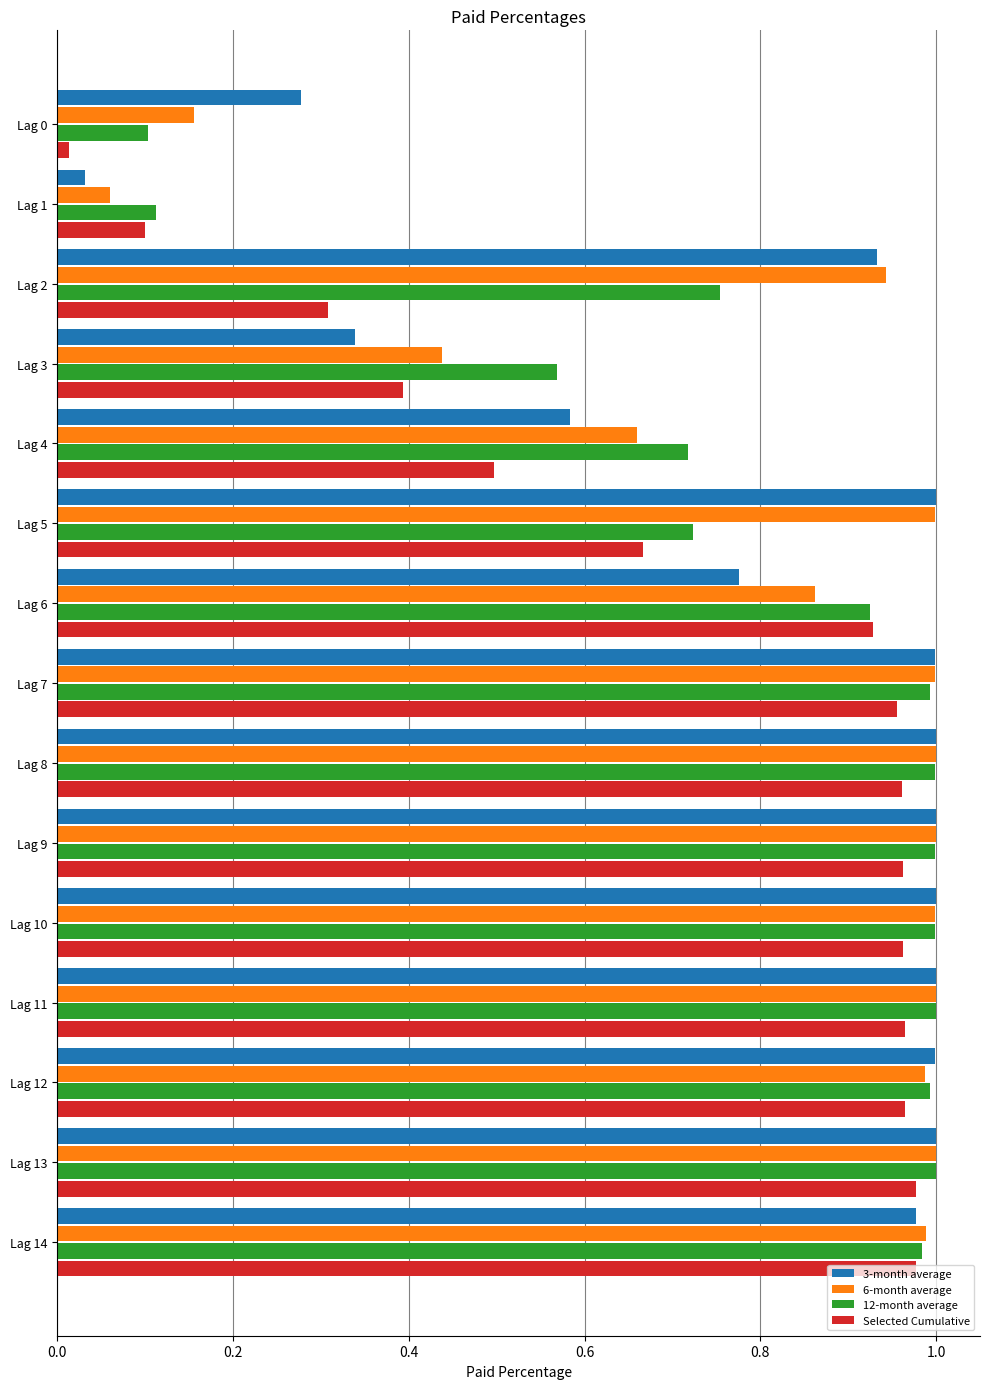

What is the total value across all series at Lag 10?

4.0